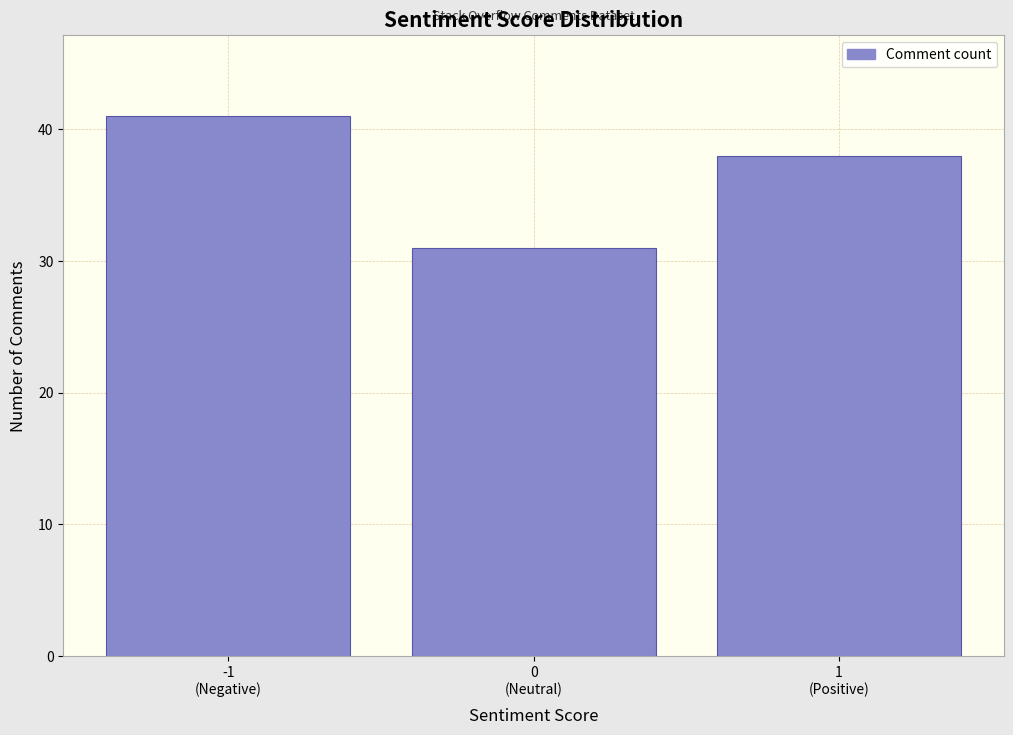

Reading left to right, extract all data points from this chart.

41	31	38